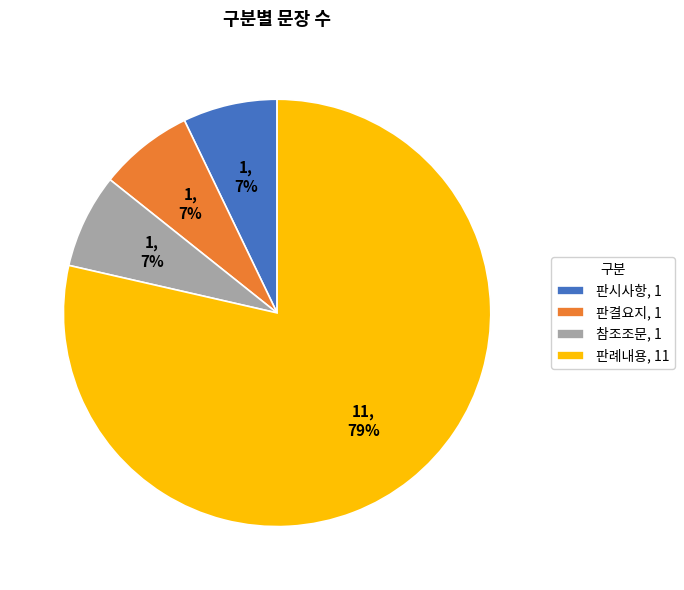

Is 참조조문, 1 the majority of the pie?

No